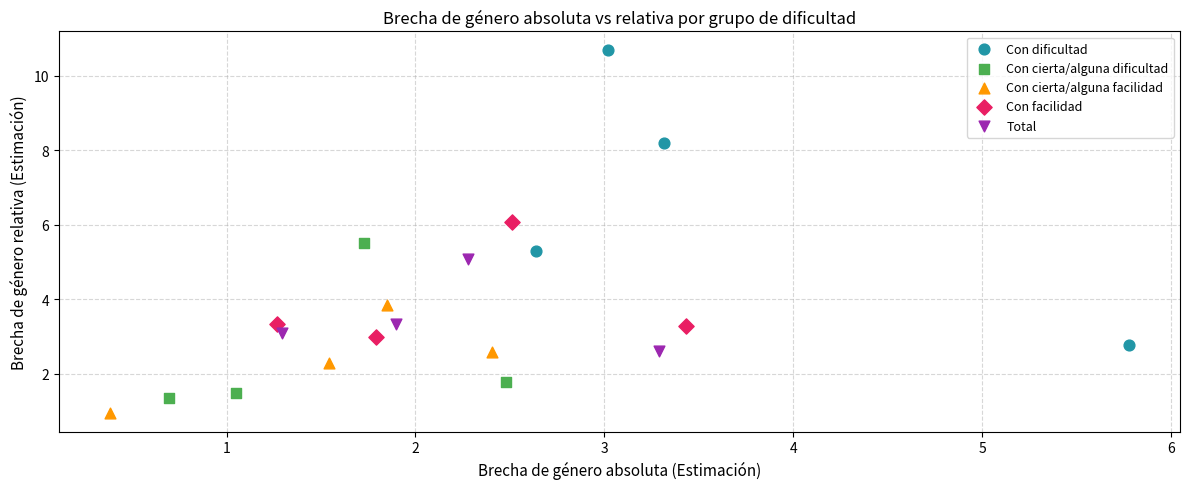

Which series has the largest Y range (max minus min)?

Con dificultad